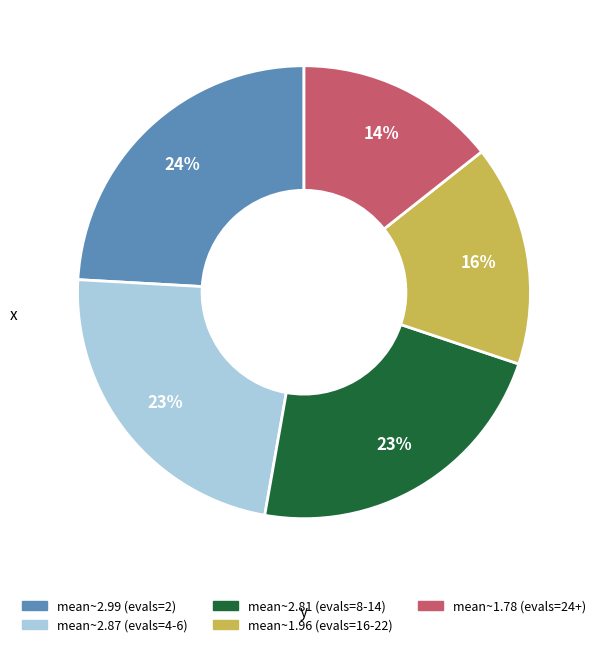

To the nearest percent, what percentage of the pie is mean~2.87 (evals=4-6)?

23%